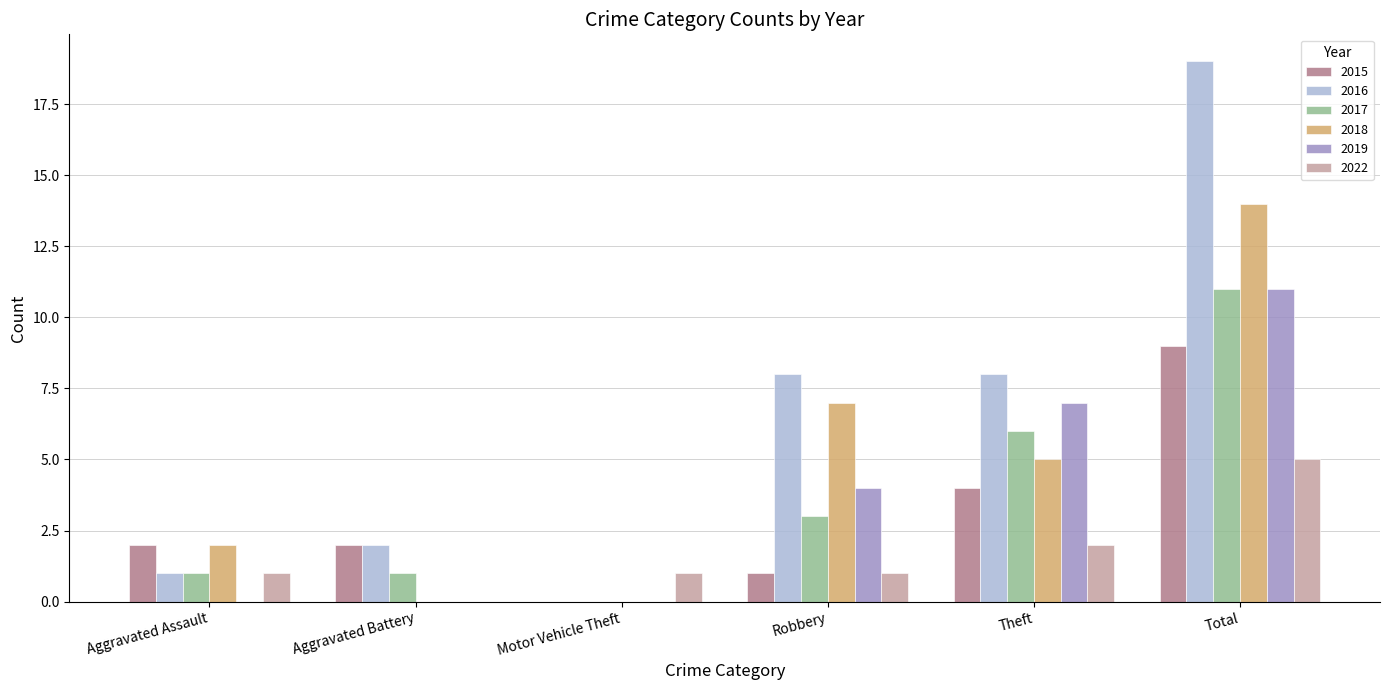

What is the maximum value for 2018?

14